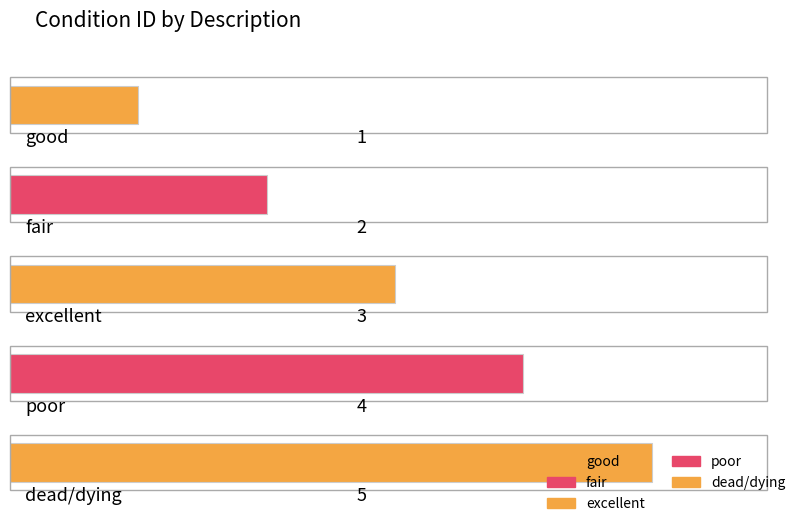

At which label is the value closest to 3?

excellent